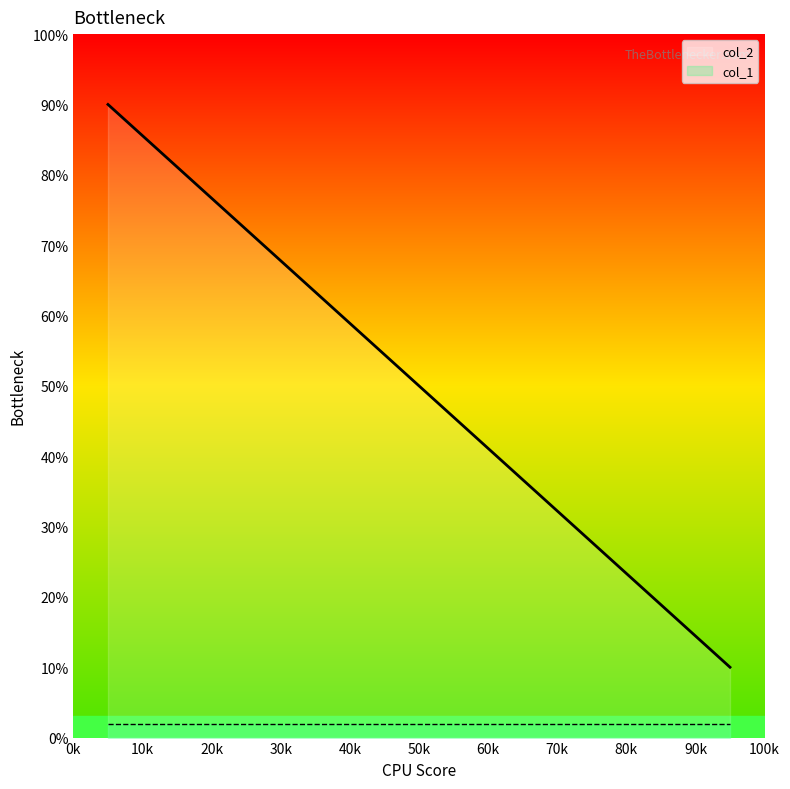

Which series has the largest range (max minus min)?

col_2